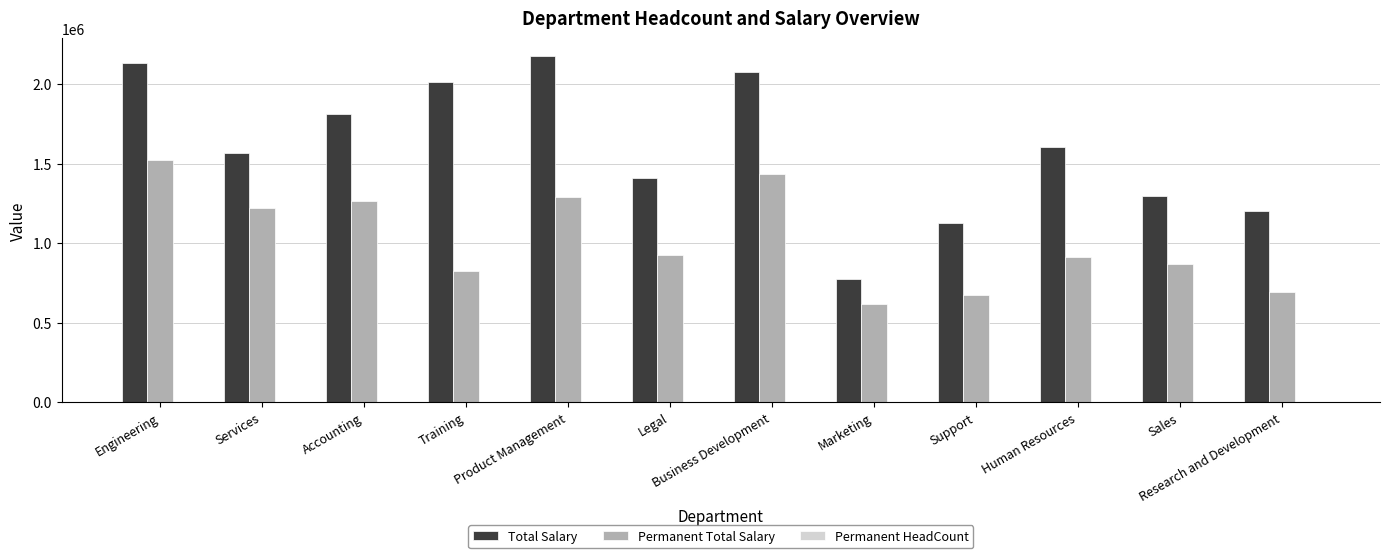

Does the chart contain stacked bars?

No